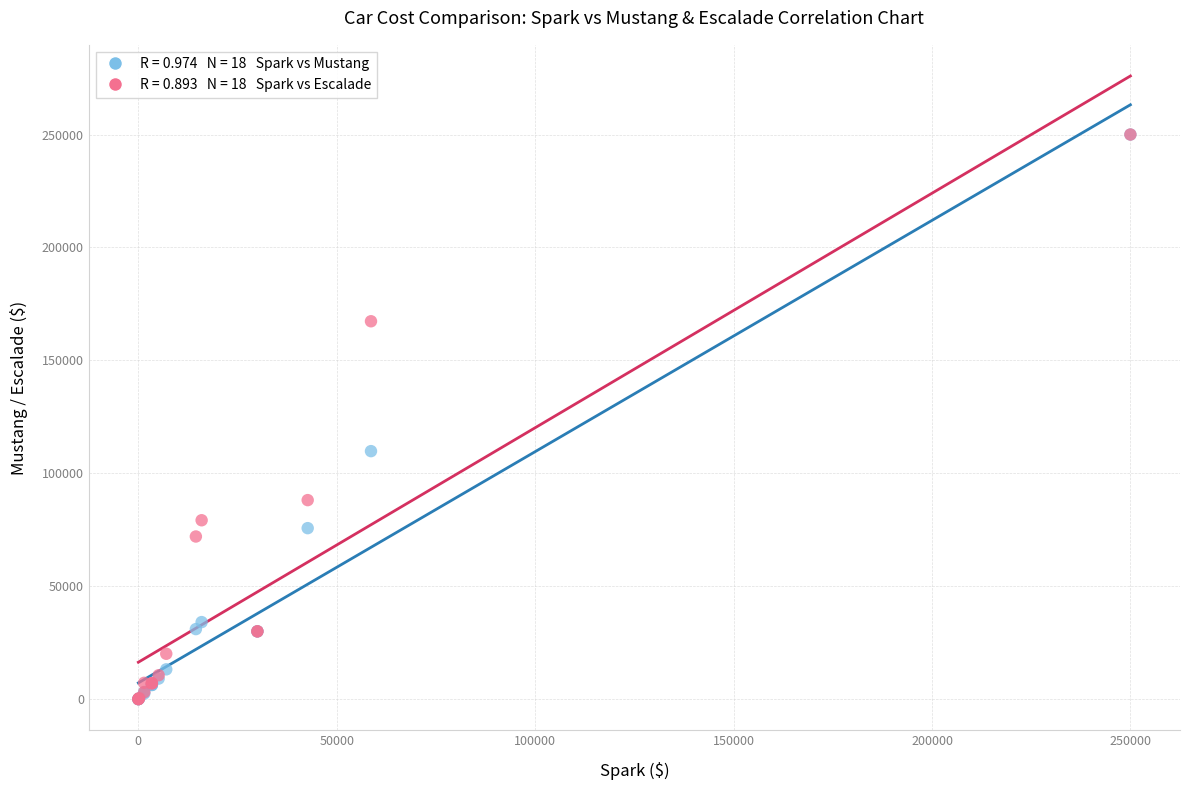

Across all series, what Y value is closest to 125002?

109801.8